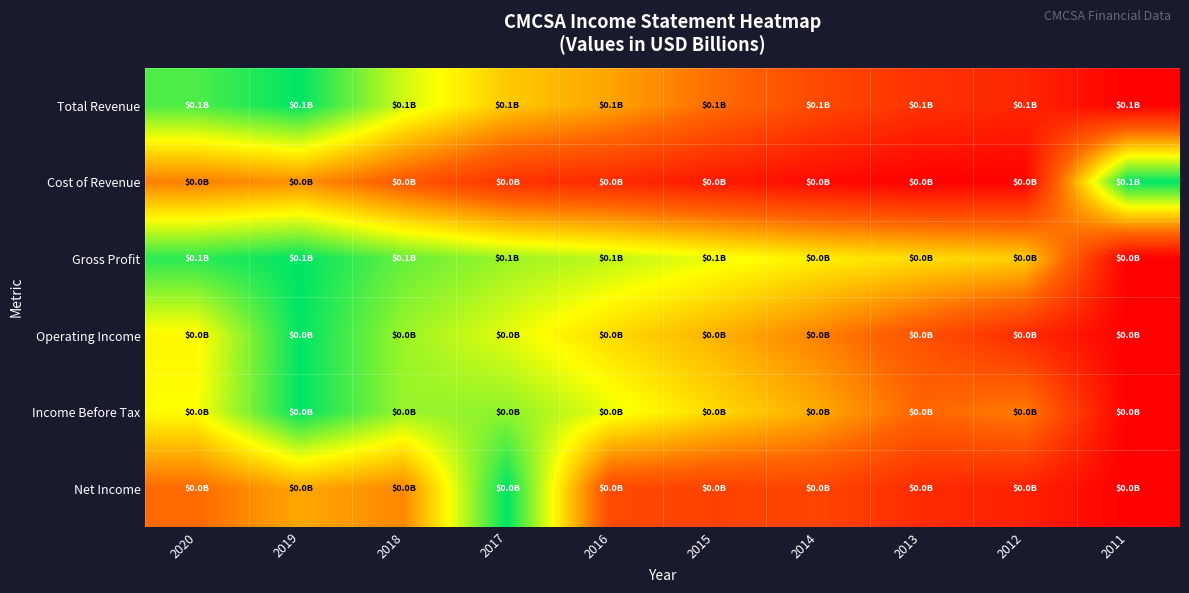

At which category is the sum across all series the highest?

2019